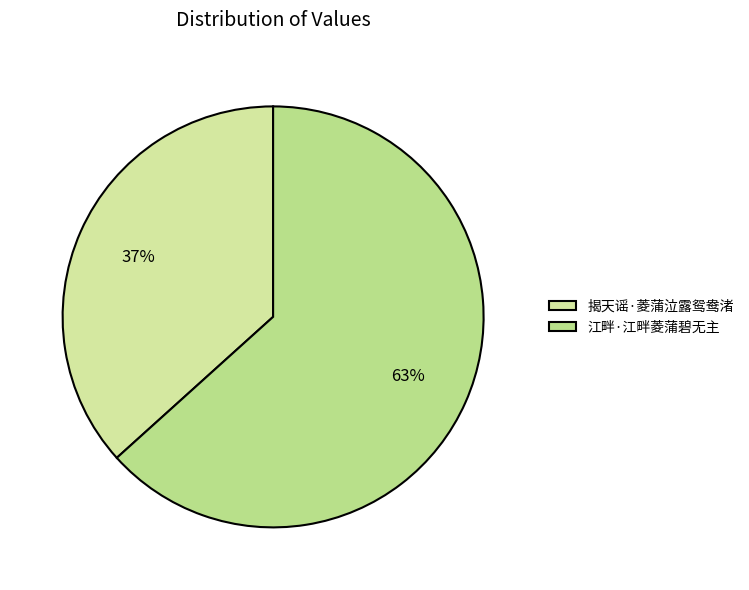

Is there a majority slice in this chart?

Yes